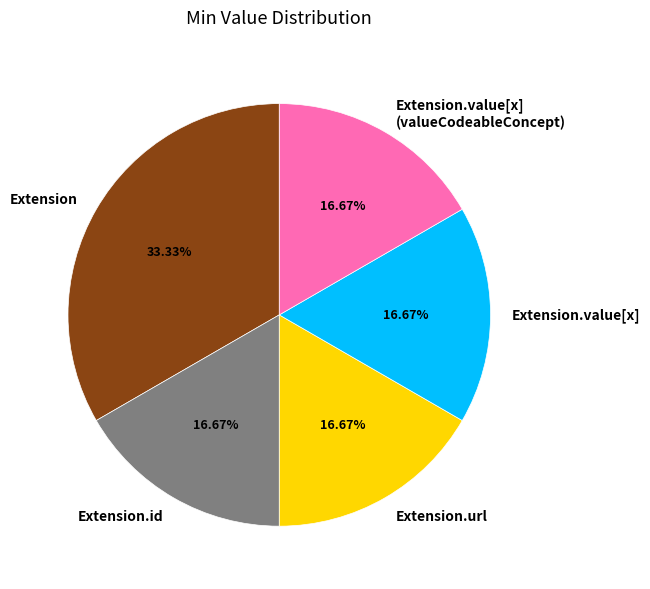

What is the largest slice in the pie chart?

Extension